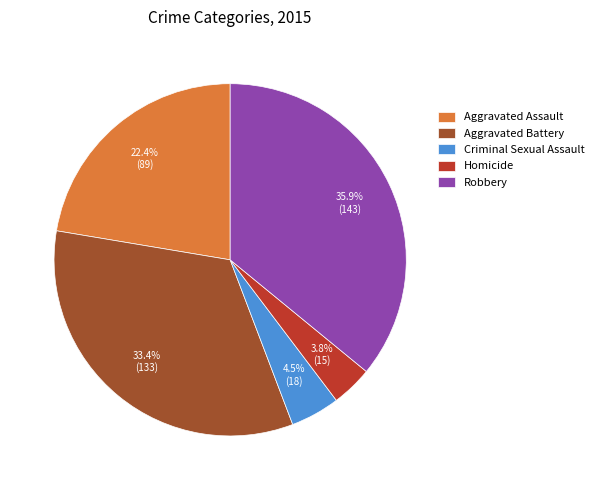

Rank the categories by value from highest to lowest.

Robbery, Aggravated Battery, Aggravated Assault, Criminal Sexual Assault, Homicide